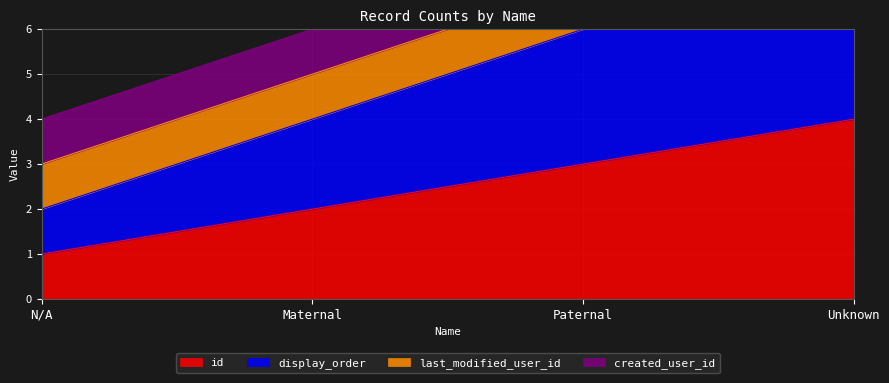

True or false: id and display_order cross at least once.

False